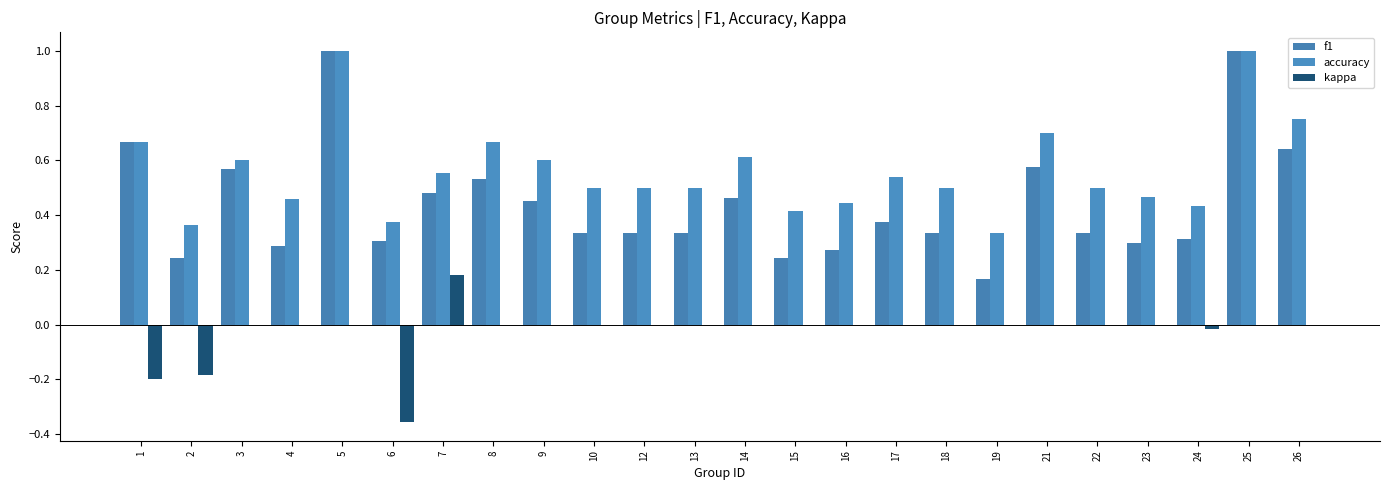

How many groups of bars are there?

24